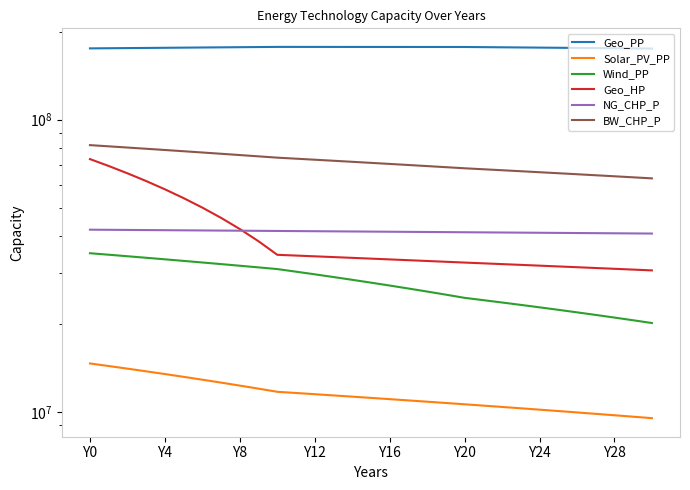

At how many categories does at least one series exceed 149102816?

31